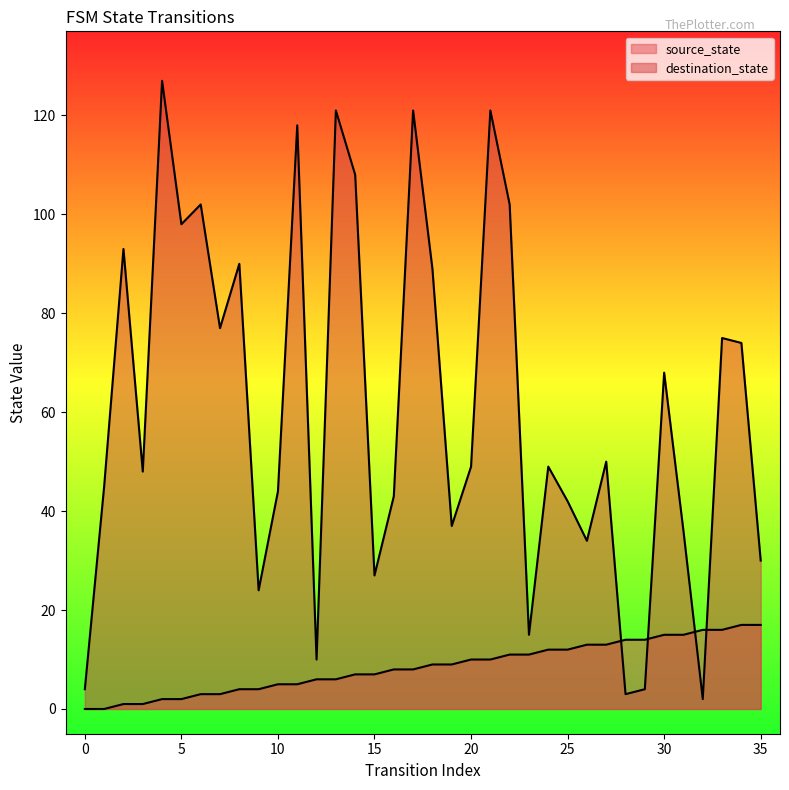

Where do source_state and destination_state first cross each other?

27 and 28